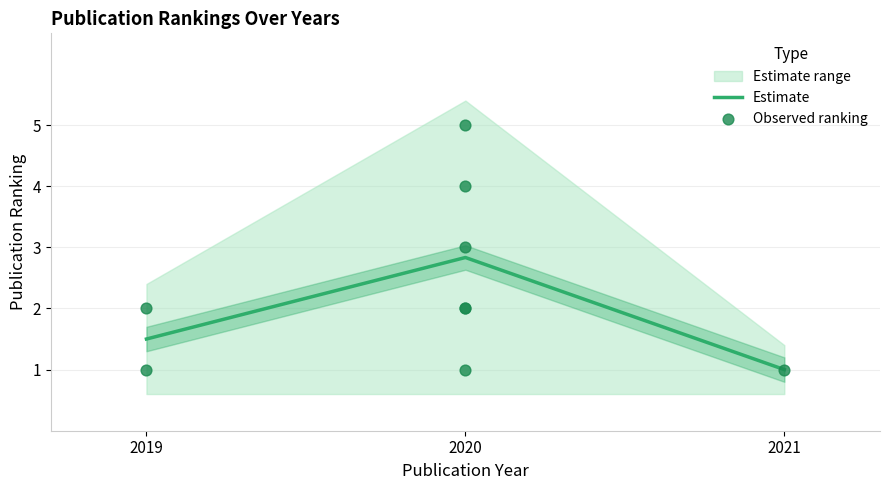

Is it true that Estimate equals 2.6 at 2019?

False